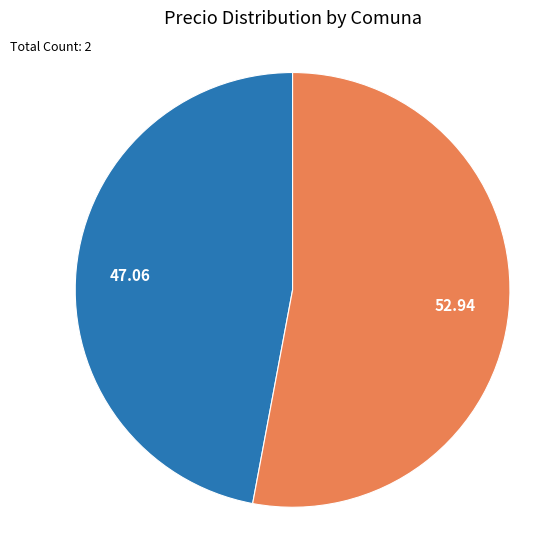

Rank the categories by value from lowest to highest.

La Serena, Coquimbo